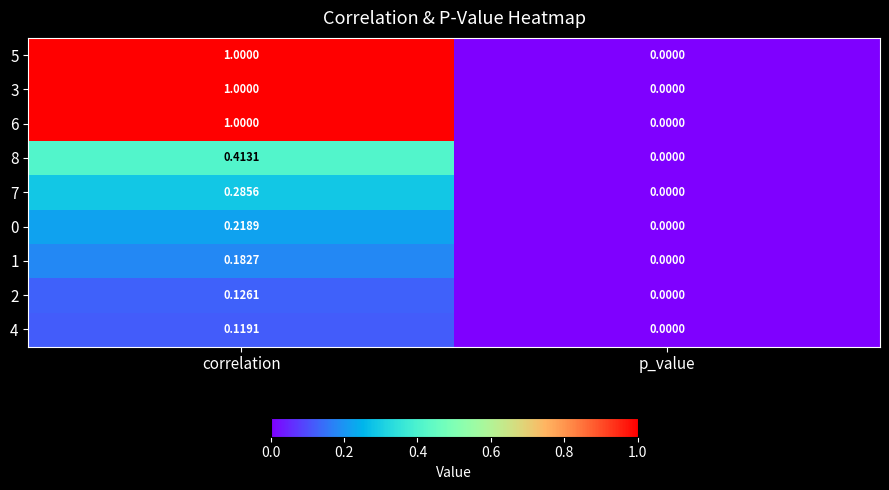

Where is 8 nearest to the value 0?

p_value